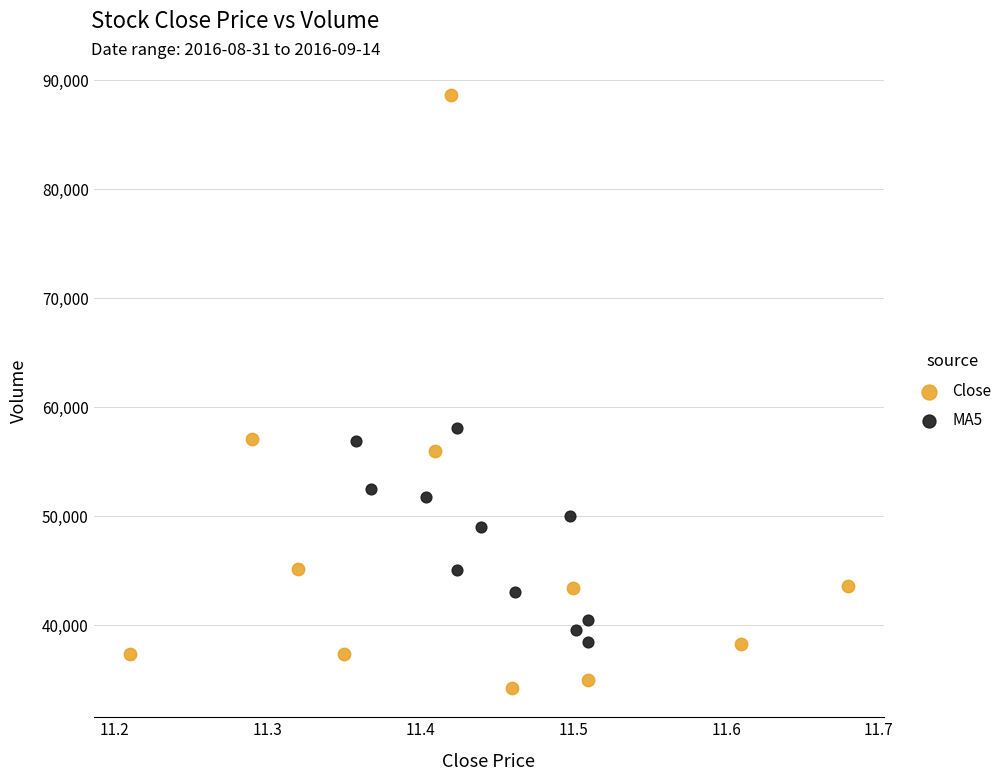

Which series reaches the minimum Y coordinate?

Close